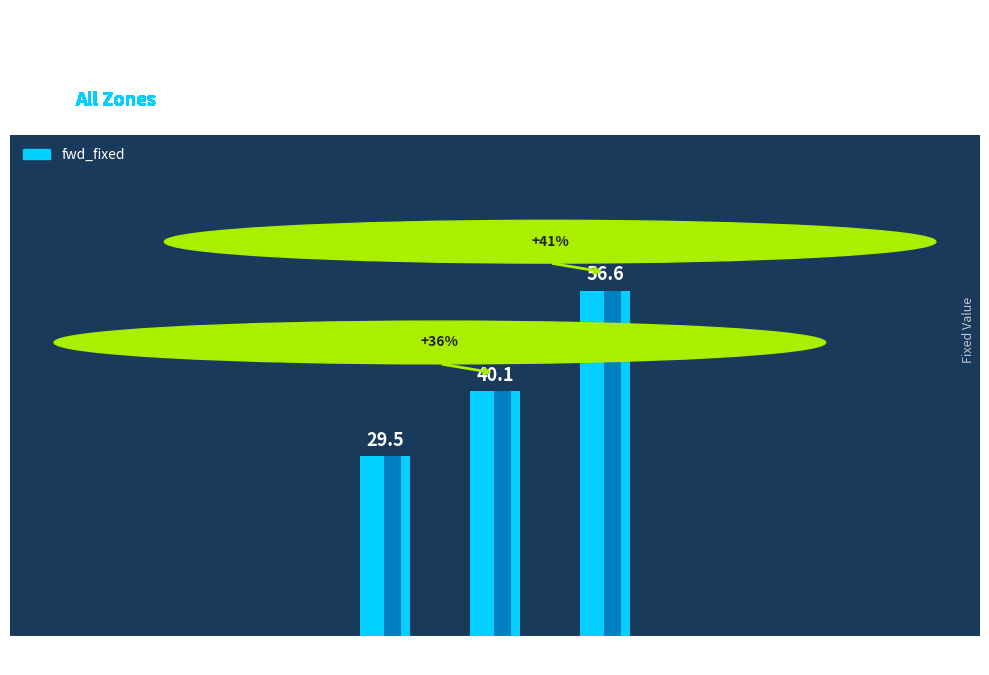

What is the change in value from Zone C to Zone E?

+16.5